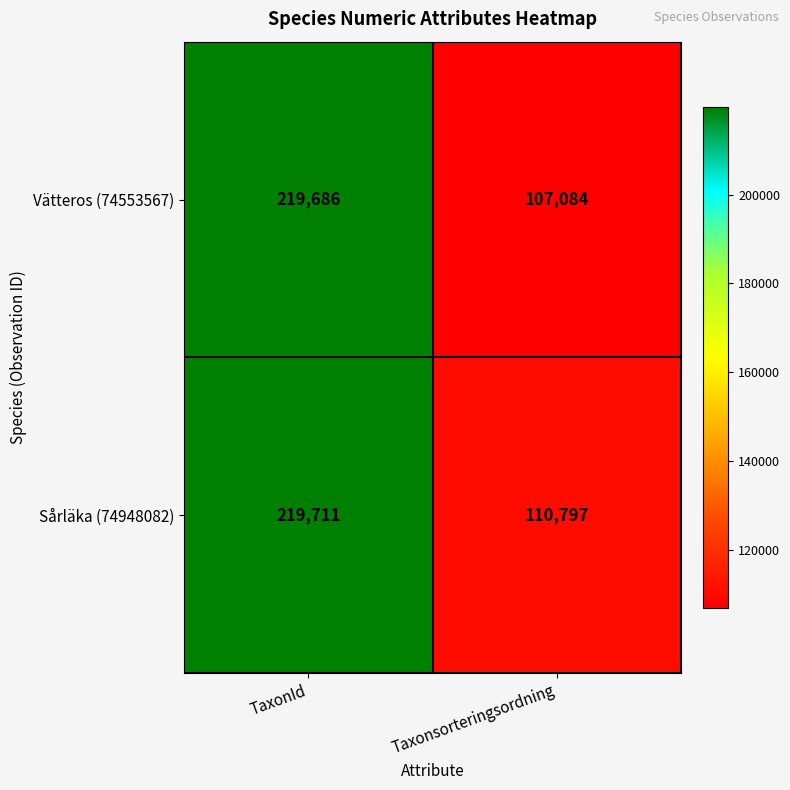

What is the difference between the maximum and minimum values in the Sårläka (74948082) series?

108914